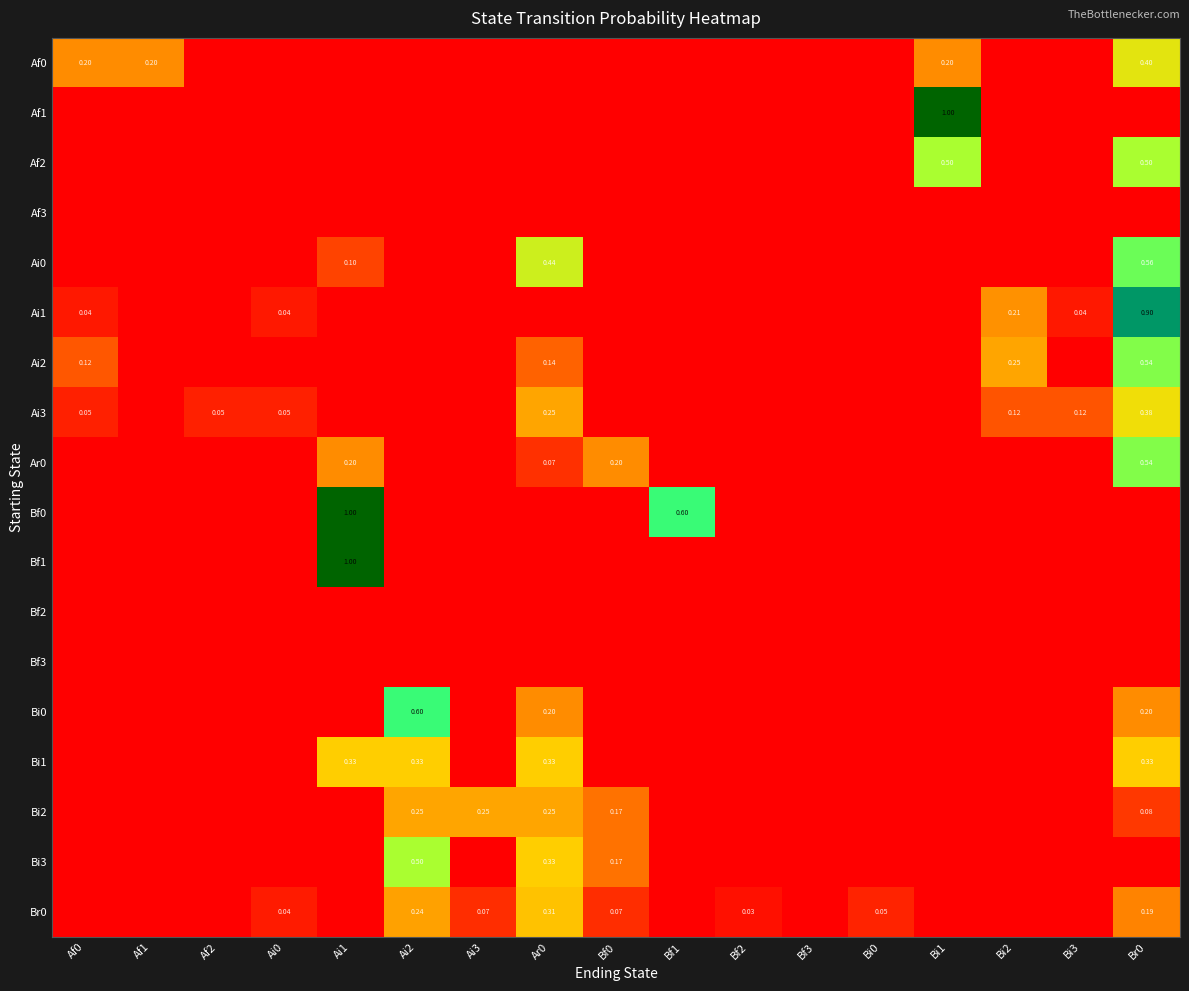

Between Ai0 and Bf1, which series saw the biggest shift?

Bf0